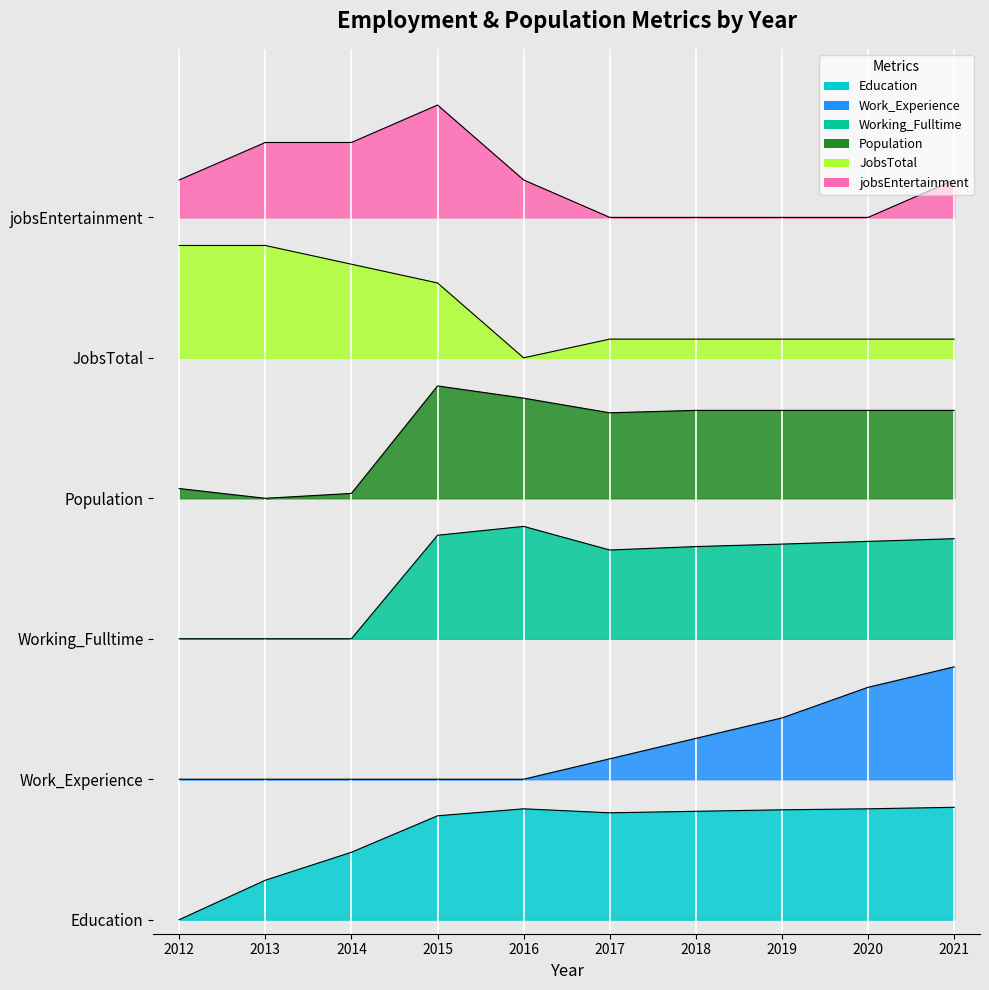

The value of jobsEntertainment at 2015 is 5.8. True or false?

True